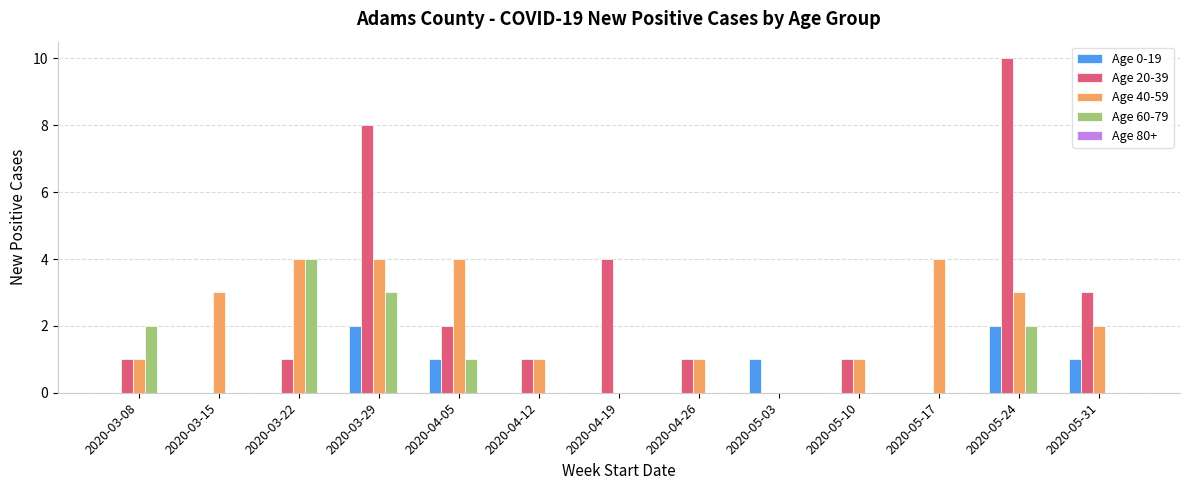

Between 2020-03-22 and 2020-04-26, which series saw the biggest shift?

Age 60-79